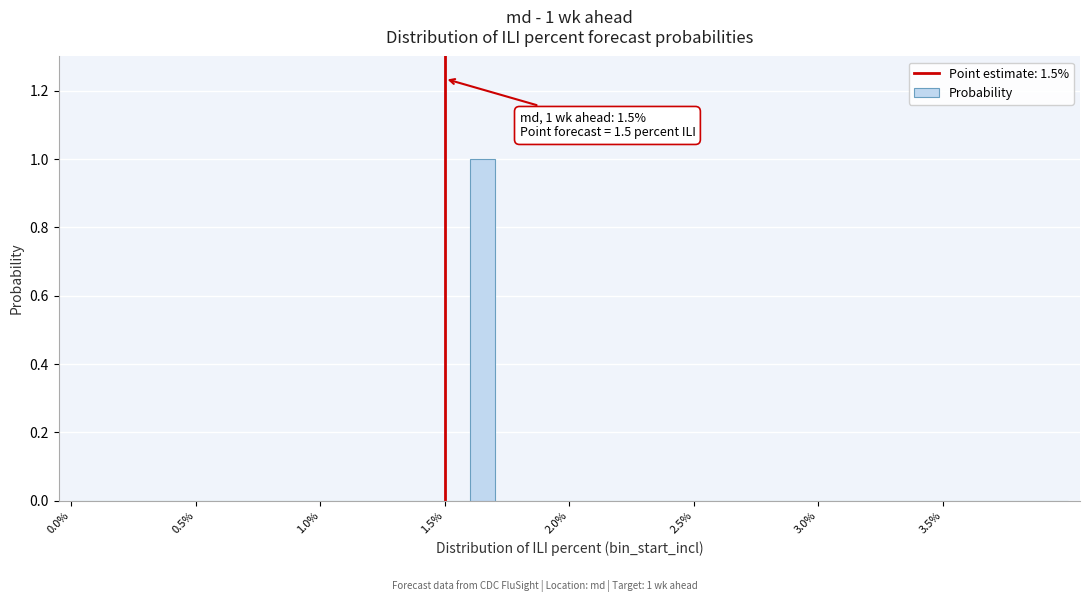

Around what value on the x-axis is the tallest bar? Give the approximate position of its centre, as read against the axis.

1.65